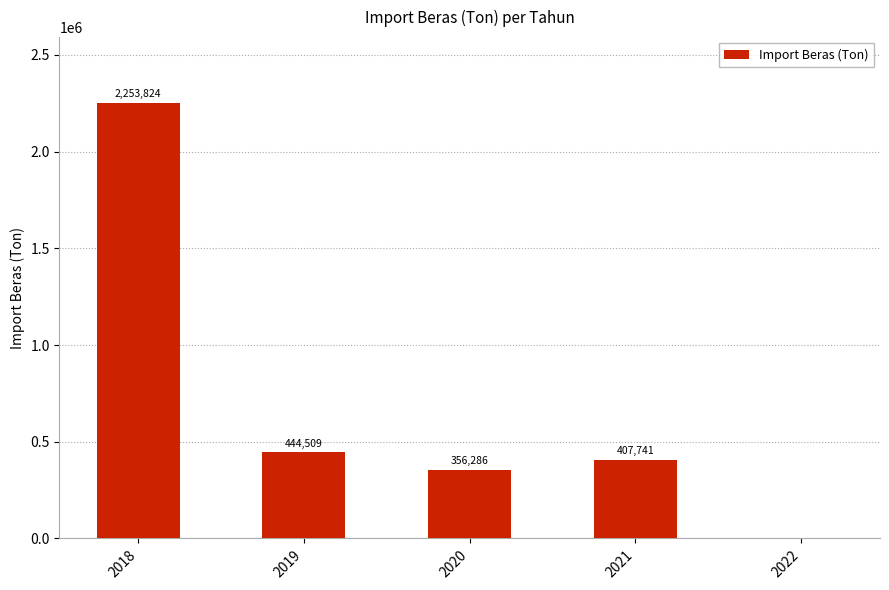

What is the difference between the values at 2020 and 2022?

356286.2